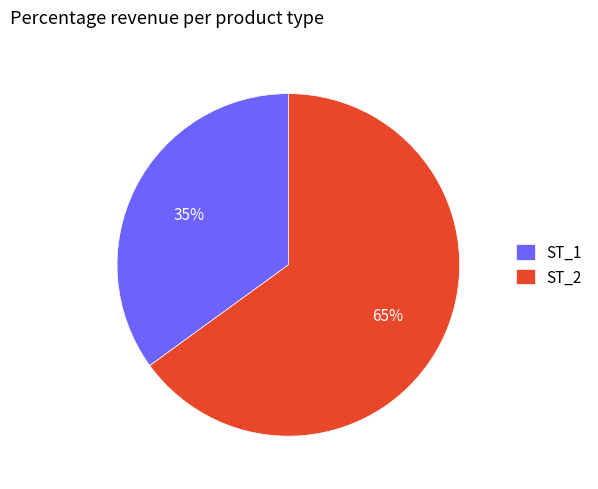

Combined, do ST_2 and ST_1 account for over 50%?

Yes